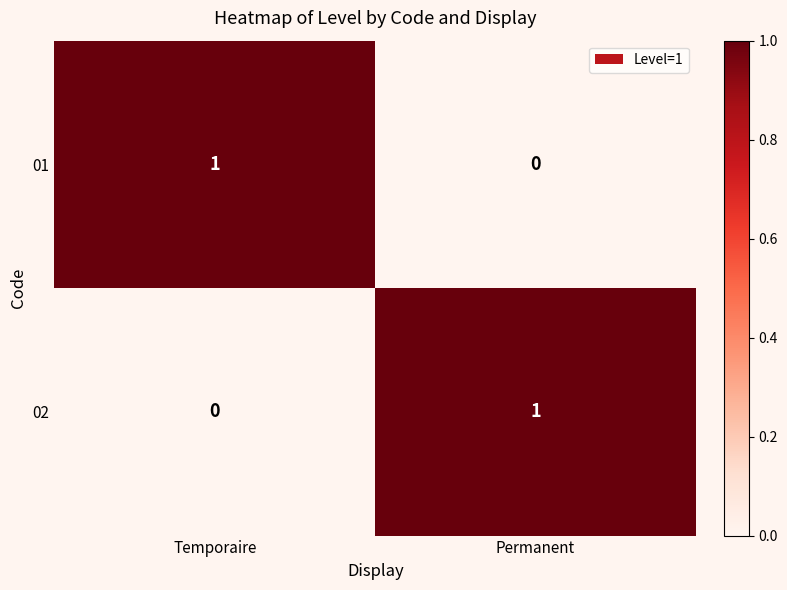

The 01 series shows -1 at Permanent. True or false?

False